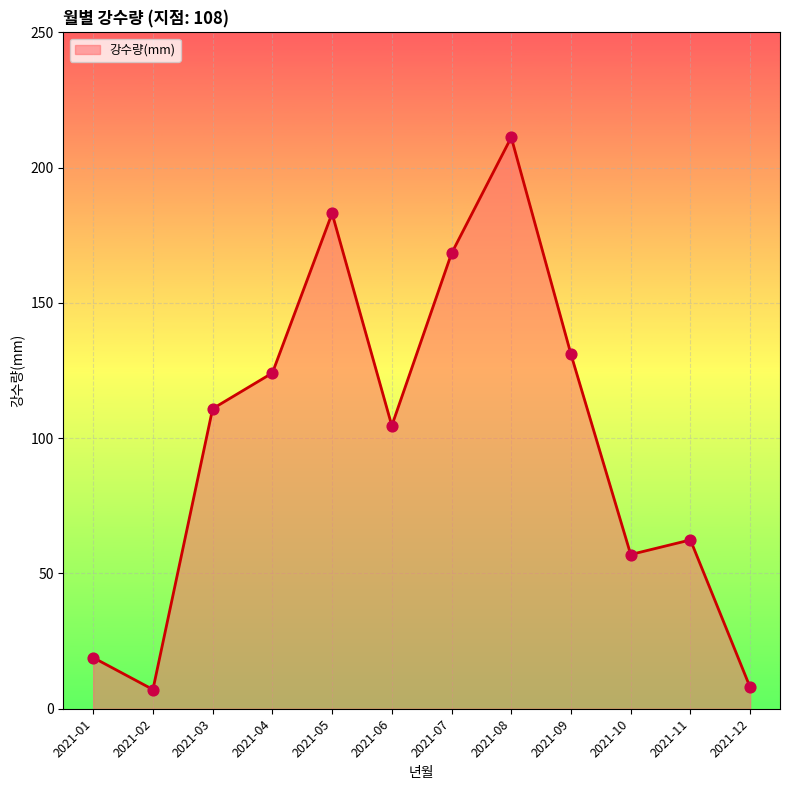

Approximately how many times larger is the value at 2021-11 compared to 2021-01?

3.3